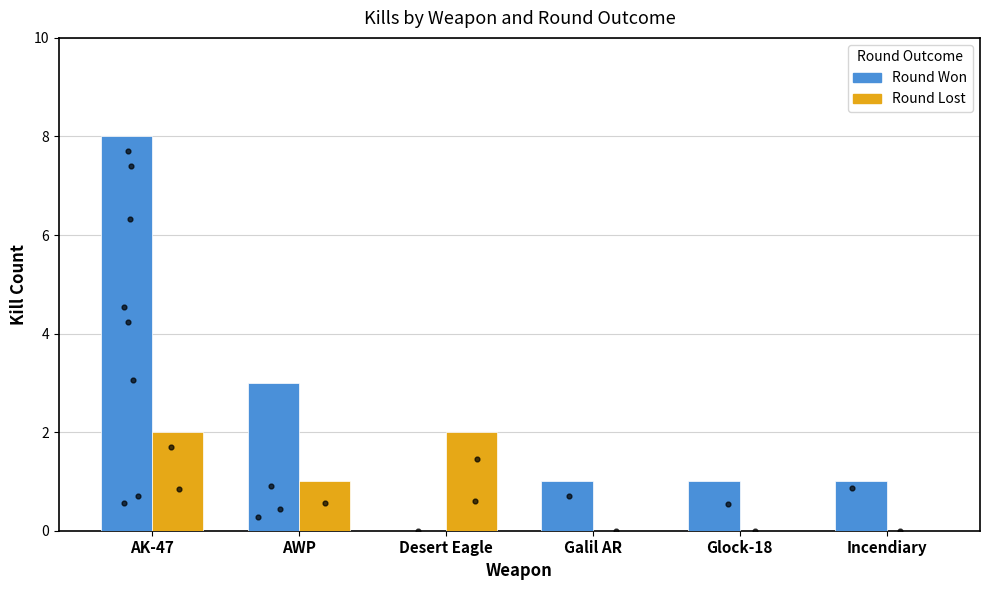

Is the value of Round Lost at Desert Eagle greater than the value of Round Won at AK-47?

No